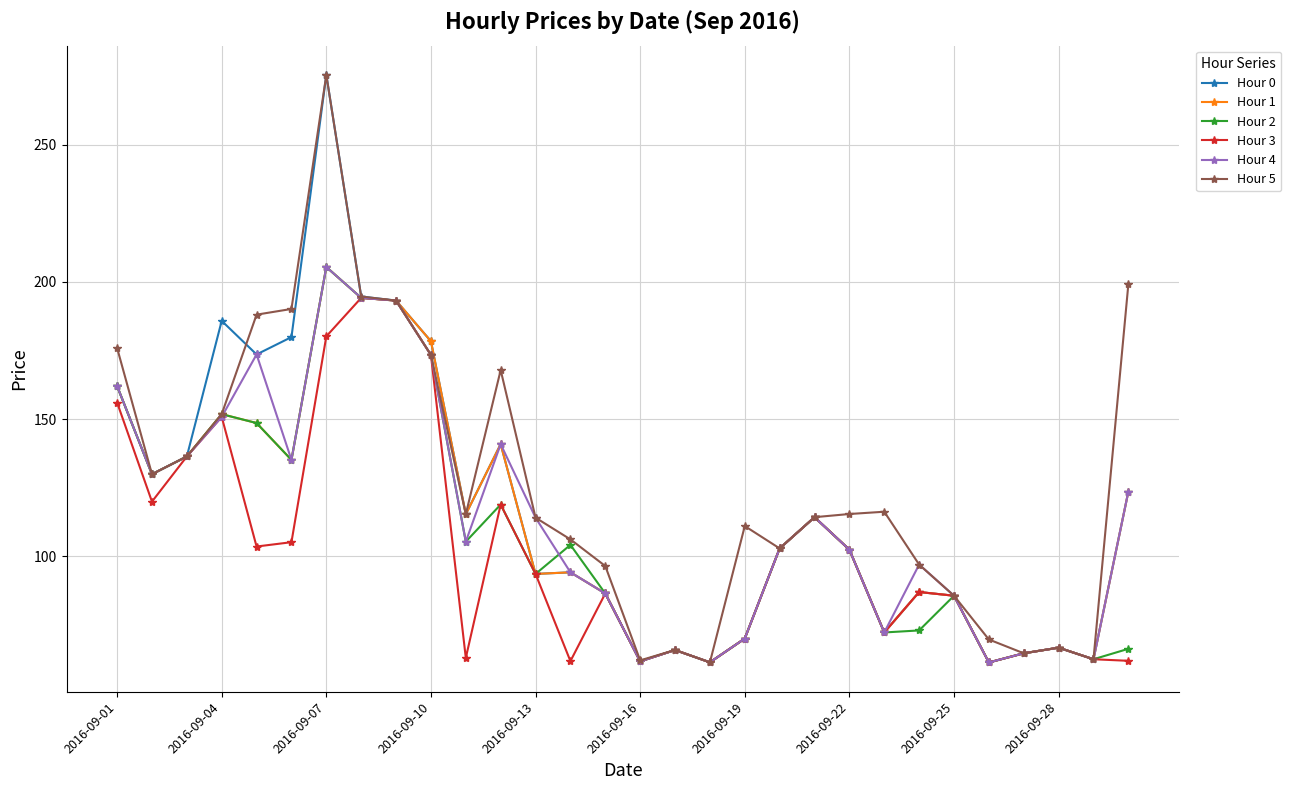

What is the value of the Hour 1 point at the 9th from the left?

193.2